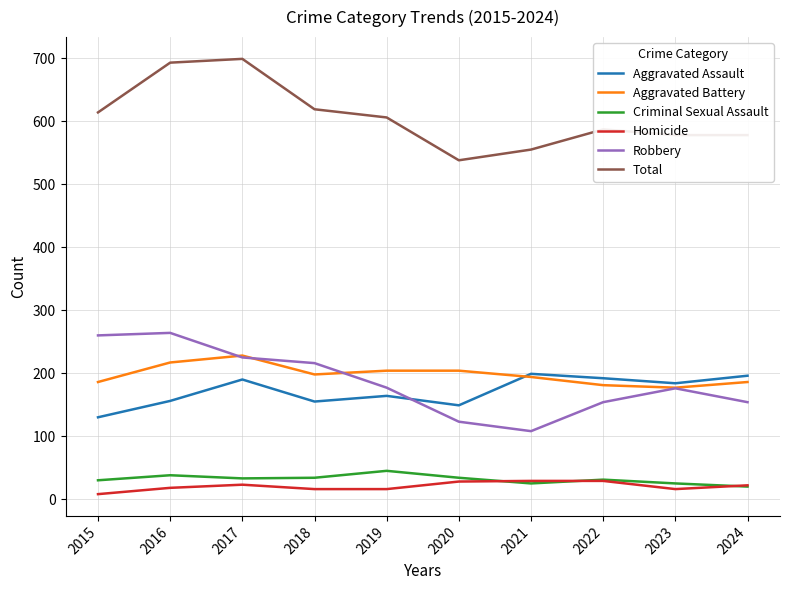

What is the total value across all series at 2023?

1156